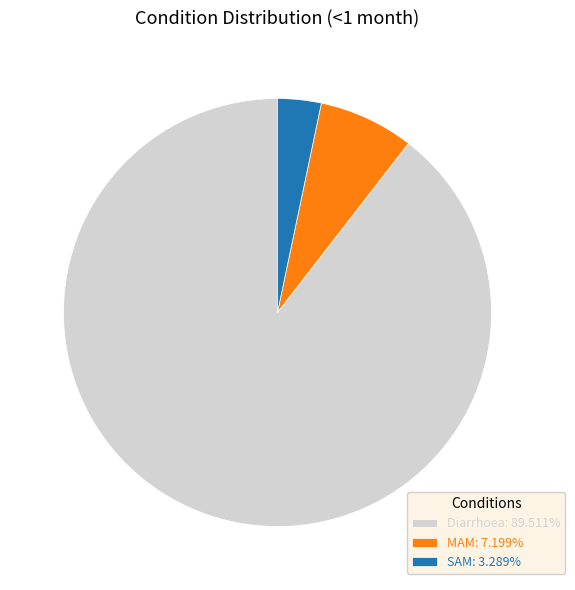

Which category has the smallest portion of the pie?

SAM